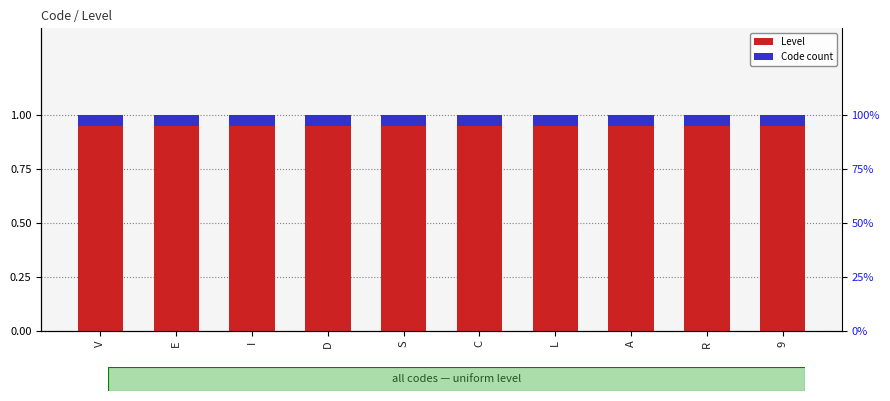

What is the minimum value shown in the chart?

0.1